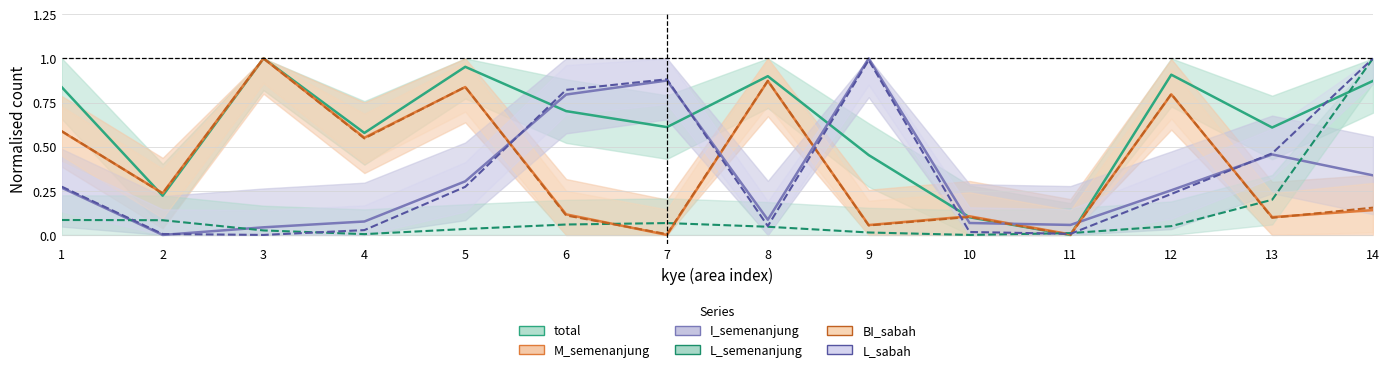

At which category does L_semenanjung reach its first local peak?

7